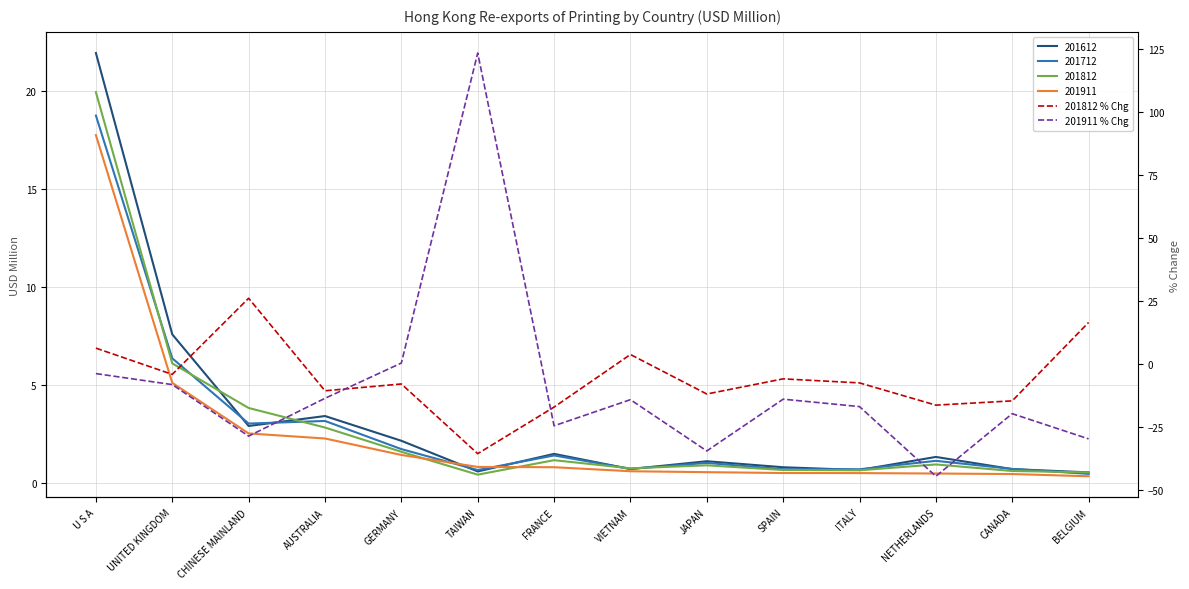

How many values in the 201812 % Chg series are below -7?

8